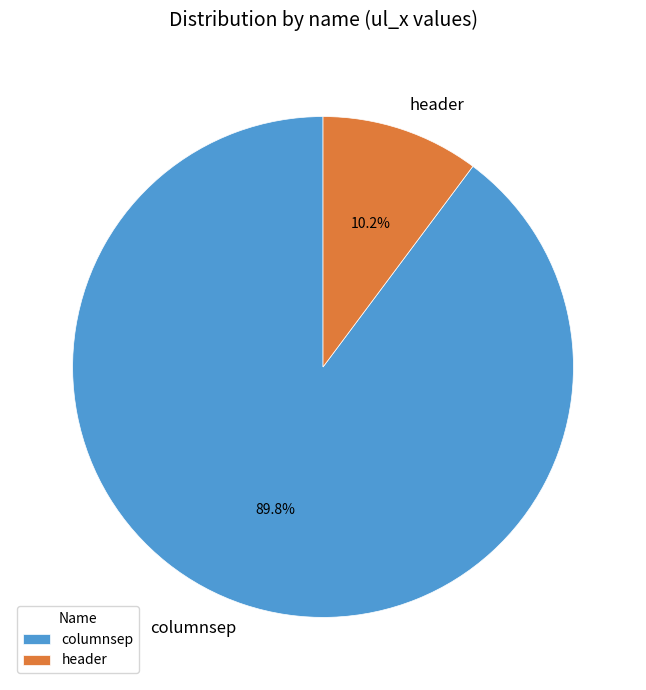

To the nearest percent, what percentage of the pie is header?

10%